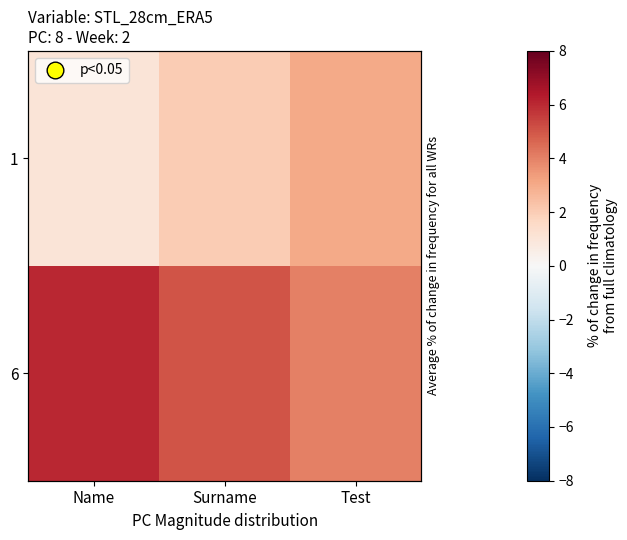

The 6 series shows 6 at Name. True or false?

True